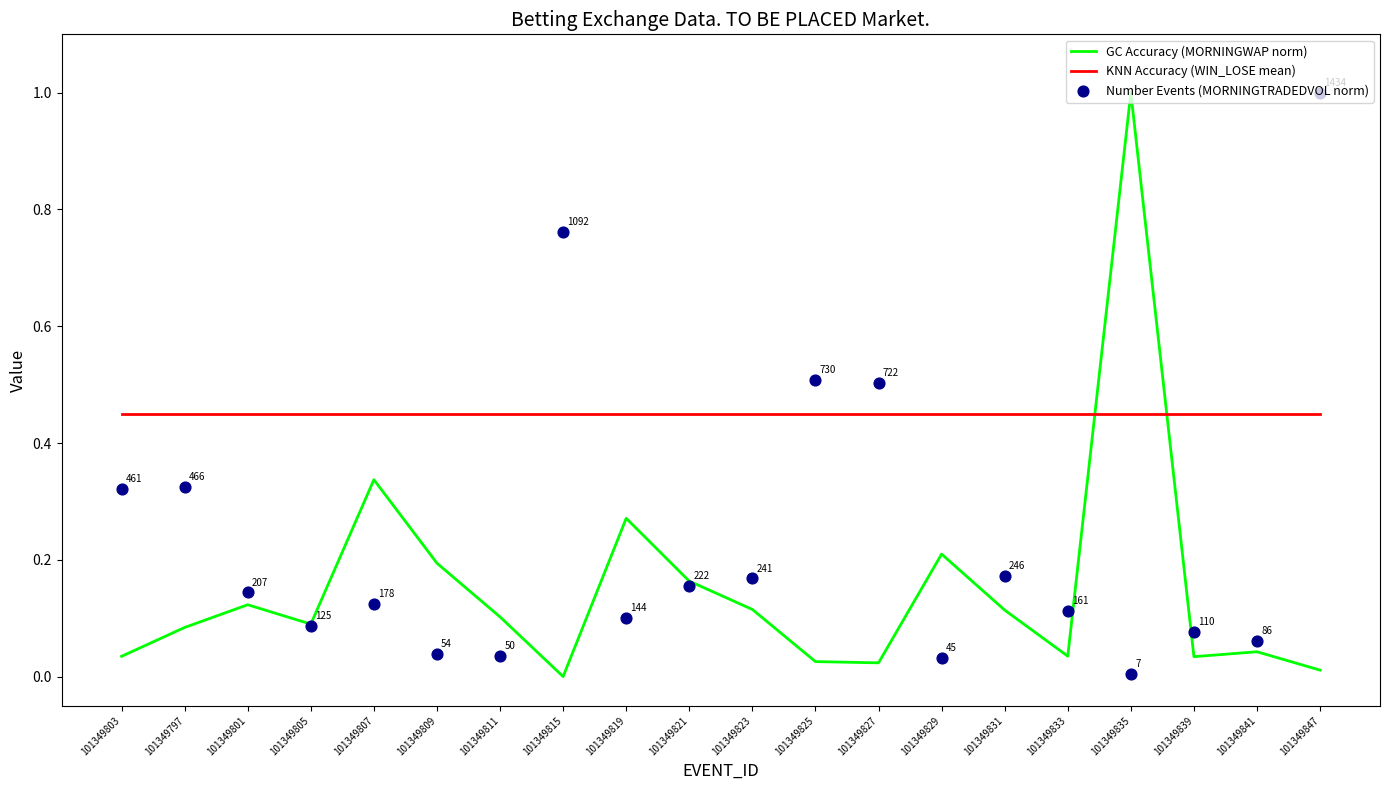

Which series has the largest total across all categories?

KNN Accuracy (WIN_LOSE mean)